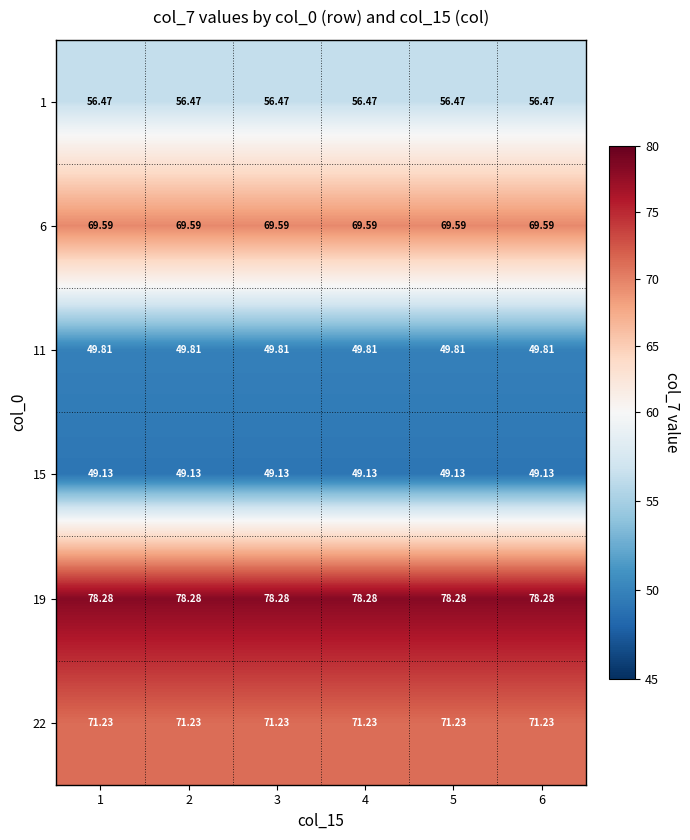

Is the value of 22 at 3 greater than the value of 6 at 4?

Yes